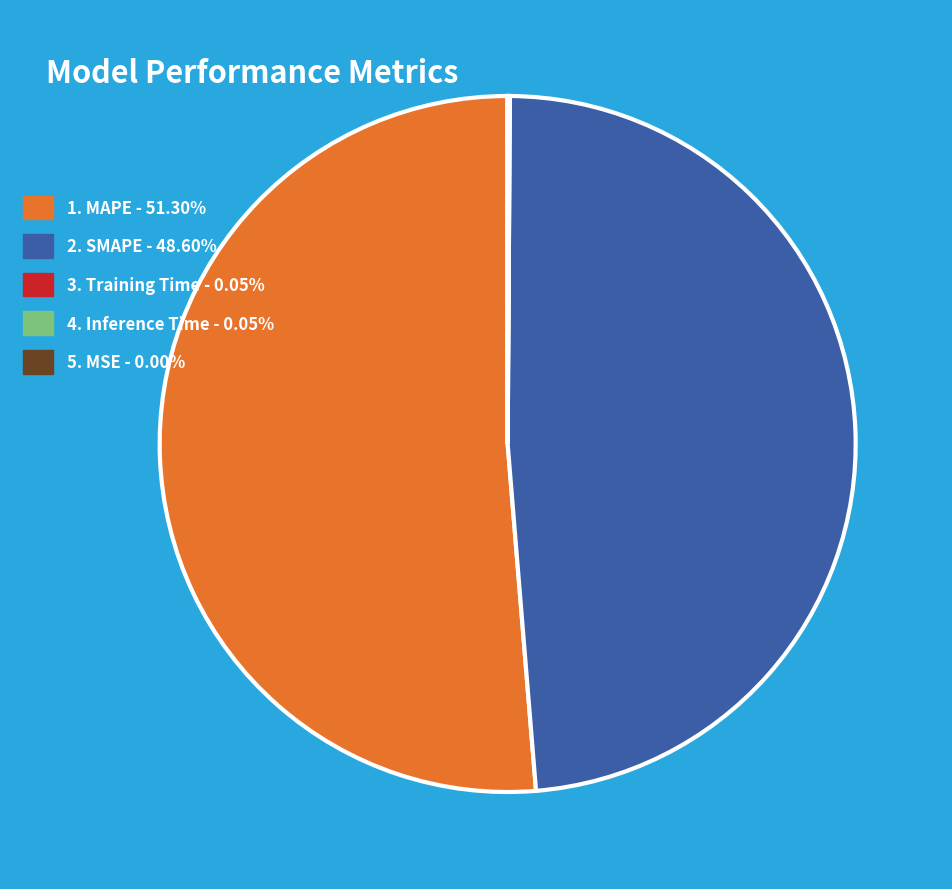

Does 2. SMAPE - 48.60% account for over 50% of the chart?

No